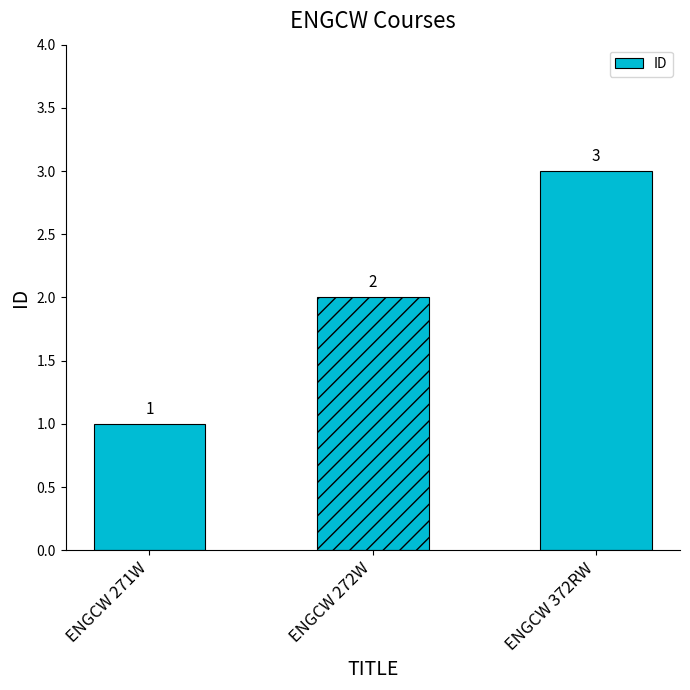

How many series are shown in this chart?

1